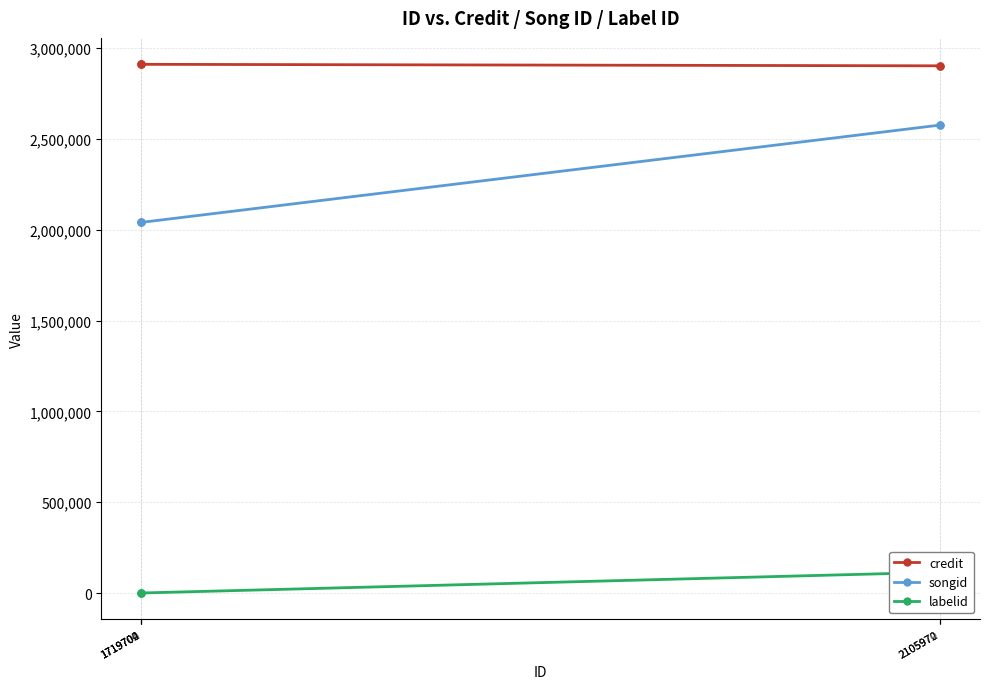

What is the maximum value for songid?

2577150